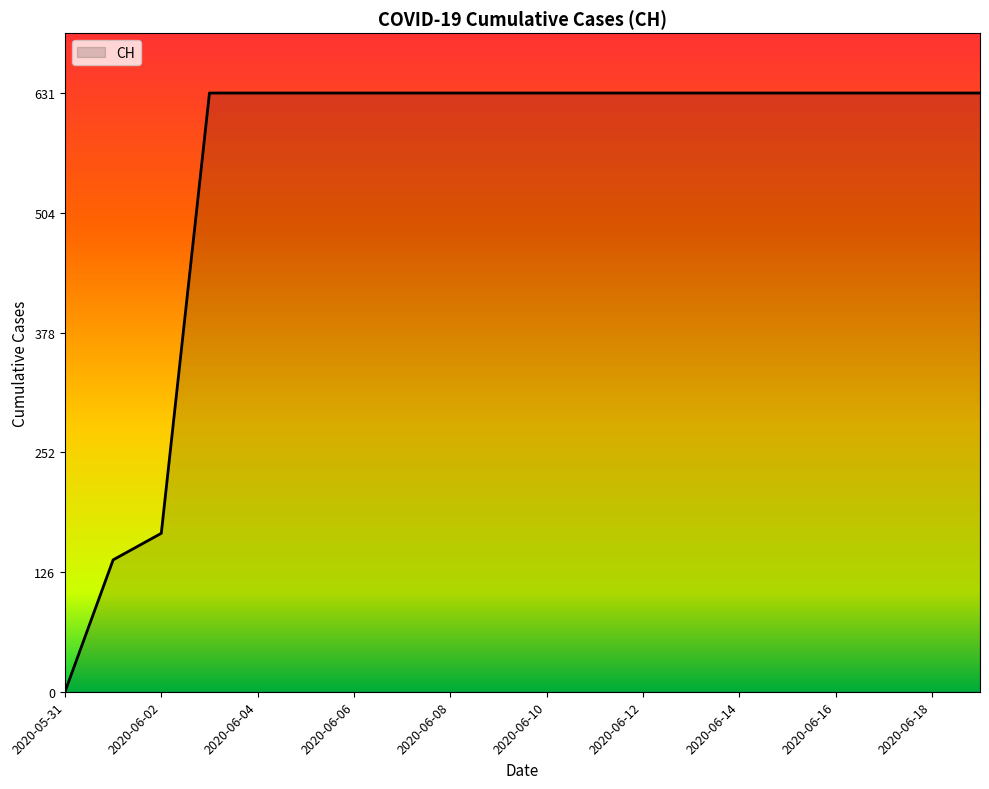

What is the difference between the maximum and minimum values?

631